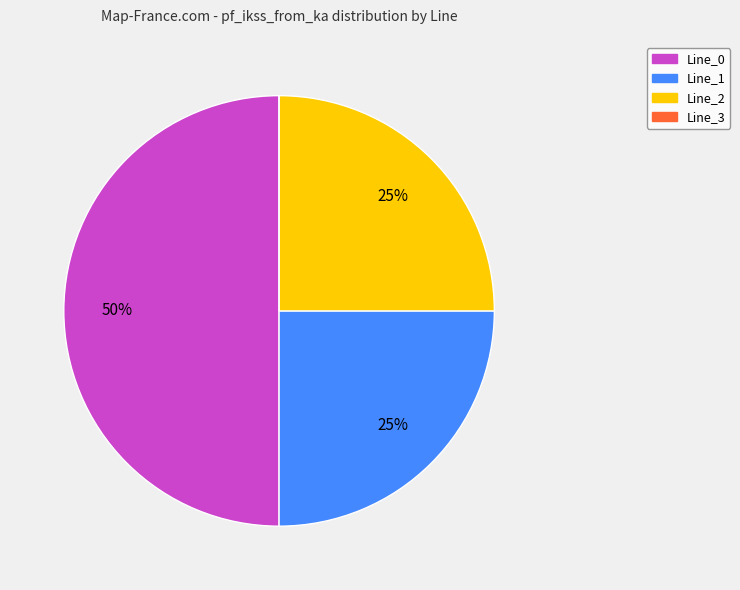

Which category has the biggest portion of the pie?

Line_0